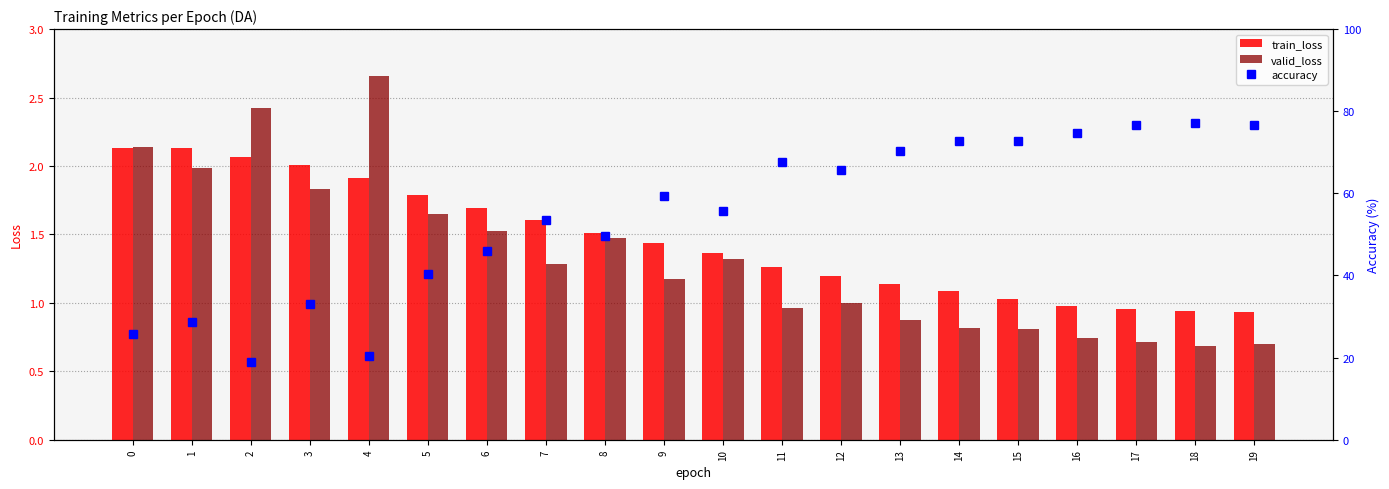

The value of valid_loss at 0 is 3.0. True or false?

False